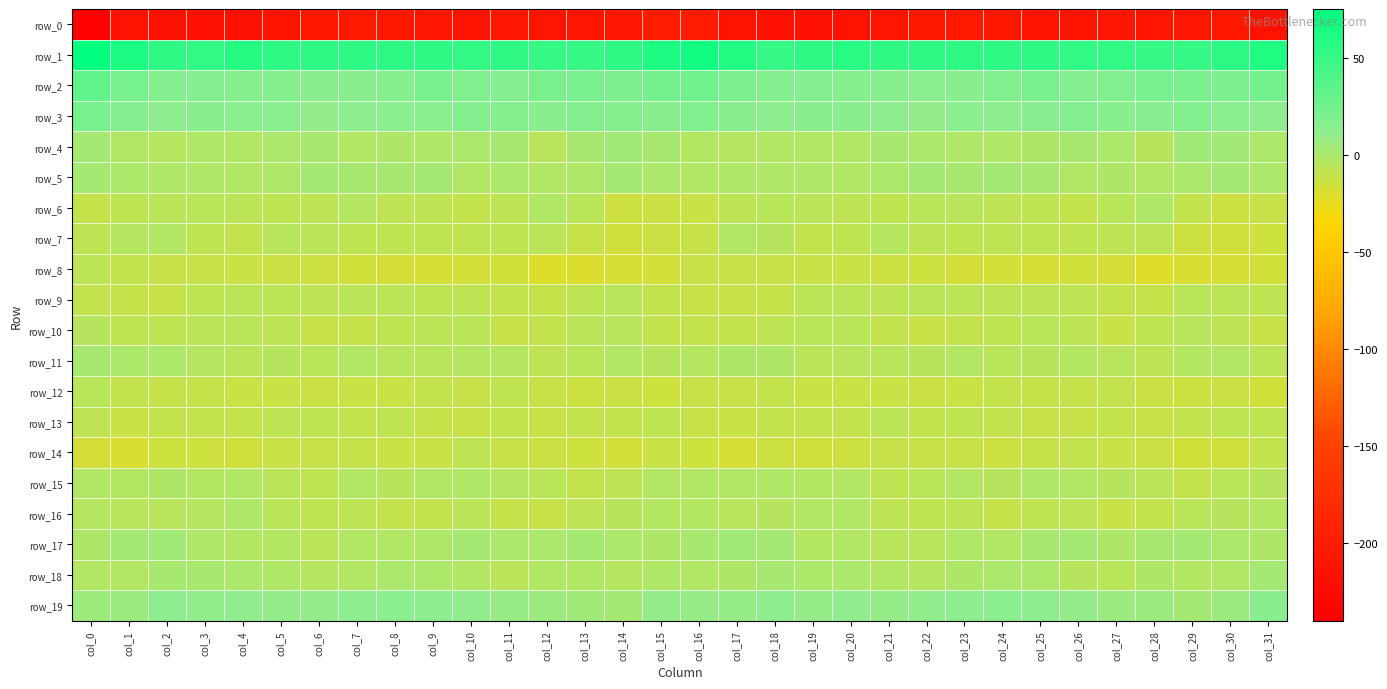

Reading right to left, list all the values displayed in this chart.

row_0: col_31=-213.4	col_30=-207.7	col_29=-210.5	col_28=-210.9	col_27=-208.6	col_26=-212.1	col_25=-211.3	col_24=-207.3	col_23=-205.4	col_22=-205.7	col_21=-210.0	col_20=-214.4	col_19=-216.9	col_18=-217.6	col_17=-213.2	col_16=-201.0	col_15=-200.3	col_14=-209.4	col_13=-210.8	col_12=-210.0	col_11=-209.3	col_10=-213.2	col_9=-209.4	col_8=-206.7	col_7=-204.6	col_6=-207.4	col_5=-211.5	col_4=-215.5	col_3=-217.6	col_2=-216.5	col_1=-213.5	col_0=-238.3
row_1: col_31=60.6	col_30=55.9	col_29=51.0	col_28=50.5	col_27=53.0	col_26=53.2	col_25=54.3	col_24=54.2	col_23=54.4	col_22=55.1	col_21=53.5	col_20=56.9	col_19=54.9	col_18=51.4	col_17=60.2	col_16=66.8	col_15=61.0	col_14=54.0	col_13=50.3	col_12=51.2	col_11=53.6	col_10=53.2	col_9=54.6	col_8=54.1	col_7=55.3	col_6=54.0	col_5=54.8	col_4=57.4	col_3=52.6	col_2=53.5	col_1=64.3	col_0=74.6
row_2: col_31=23.6	col_30=20.5	col_29=21.4	col_28=22.2	col_27=18.2	col_26=17.2	col_25=21.1	col_24=17.9	col_23=14.4	col_22=13.9	col_21=15.9	col_20=16.0	col_19=17.2	col_18=17.4	col_17=19.8	col_16=26.4	col_15=24.6	col_14=20.3	col_13=22.0	col_12=21.0	col_11=17.1	col_10=18.5	col_9=21.1	col_8=15.9	col_7=14.2	col_6=14.2	col_5=16.6	col_4=16.2	col_3=17.7	col_2=17.2	col_1=23.2	col_0=32.7
row_3: col_31=12.6	col_30=13.5	col_29=17.9	col_28=14.7	col_27=15.7	col_26=17.1	col_25=14.9	col_24=13.0	col_23=13.7	col_22=10.0	col_21=12.3	col_20=14.3	col_19=14.5	col_18=13.3	col_17=14.6	col_16=17.9	col_15=14.2	col_14=16.0	col_13=16.8	col_12=14.3	col_11=16.5	col_10=16.7	col_9=13.6	col_8=13.8	col_7=12.1	col_6=10.1	col_5=13.8	col_4=14.1	col_3=14.6	col_2=12.5	col_1=17.7	col_0=23.2
row_4: col_31=-0.5	col_30=3.3	col_29=3.9	col_28=-4.8	col_27=-0.6	col_26=1.5	col_25=-1.0	col_24=-1.6	col_23=-1.5	col_22=-0.5	col_21=0.8	col_20=-2.1	col_19=-2.3	col_18=-2.9	col_17=-4.0	col_16=-3.4	col_15=1.0	col_14=4.8	col_13=0.8	col_12=-5.2	col_11=1.6	col_10=0.4	col_9=-1.7	col_8=-1.1	col_7=-1.9	col_6=0.8	col_5=0.0	col_4=-2.8	col_3=-1.8	col_2=-3.8	col_1=-2.6	col_0=2.4
row_5: col_31=-0.2	col_30=2.1	col_29=-0.0	col_28=-2.9	col_27=-0.7	col_26=-2.3	col_25=1.4	col_24=2.8	col_23=0.6	col_22=2.6	col_21=-0.6	col_20=-2.0	col_19=-1.7	col_18=-1.9	col_17=-1.4	col_16=-2.5	col_15=0.3	col_14=1.9	col_13=-1.4	col_12=-2.8	col_11=-0.4	col_10=-2.1	col_9=2.9	col_8=1.7	col_7=1.4	col_6=1.9	col_5=-1.3	col_4=-2.1	col_3=-1.4	col_2=-1.7	col_1=-0.4	col_0=2.0
row_6: col_31=-11.2	col_30=-14.0	col_29=-10.1	col_28=-1.8	col_27=-5.8	col_26=-10.4	col_25=-8.4	col_24=-7.8	col_23=-5.4	col_22=-5.7	col_21=-9.2	col_20=-7.5	col_19=-6.2	col_18=-6.0	col_17=-7.6	col_16=-12.3	col_15=-13.1	col_14=-13.9	col_13=-6.0	col_12=-2.4	col_11=-7.8	col_10=-10.2	col_9=-7.8	col_8=-7.5	col_7=-4.3	col_6=-7.7	col_5=-8.6	col_4=-6.9	col_3=-5.8	col_2=-6.3	col_1=-8.2	col_0=-10.5
row_7: col_31=-14.8	col_30=-15.1	col_29=-13.9	col_28=-7.5	col_27=-7.7	col_26=-8.9	col_25=-8.5	col_24=-8.2	col_23=-8.8	col_22=-7.8	col_21=-4.3	col_20=-8.5	col_19=-9.5	col_18=-4.8	col_17=-3.0	col_16=-11.3	col_15=-13.6	col_14=-15.2	col_13=-11.3	col_12=-6.8	col_11=-8.3	col_10=-8.9	col_9=-8.2	col_8=-8.6	col_7=-8.3	col_6=-6.3	col_5=-5.2	col_4=-9.6	col_3=-8.3	col_2=-2.8	col_1=-3.9	col_0=-7.8
row_8: col_31=-15.6	col_30=-18.1	col_29=-18.9	col_28=-21.5	col_27=-16.8	col_26=-15.8	col_25=-17.6	col_24=-16.5	col_23=-16.9	col_22=-14.4	col_21=-13.7	col_20=-13.0	col_19=-12.0	col_18=-11.2	col_17=-11.3	col_16=-11.6	col_15=-16.4	col_14=-18.0	col_13=-20.0	col_12=-20.4	col_11=-15.7	col_10=-16.6	col_9=-17.3	col_8=-16.8	col_7=-15.9	col_6=-14.1	col_5=-13.5	col_4=-12.6	col_3=-11.4	col_2=-11.4	col_1=-9.5	col_0=-6.9
row_9: col_31=-9.0	col_30=-7.3	col_29=-6.1	col_28=-11.1	col_27=-10.2	col_26=-8.6	col_25=-7.6	col_24=-7.5	col_23=-7.0	col_22=-6.8	col_21=-7.7	col_20=-7.1	col_19=-7.3	col_18=-11.1	col_17=-11.2	col_16=-11.5	col_15=-10.3	col_14=-5.4	col_13=-8.6	col_12=-11.0	col_11=-10.0	col_10=-7.6	col_9=-8.1	col_8=-7.1	col_7=-6.7	col_6=-7.5	col_5=-7.3	col_4=-7.0	col_3=-8.7	col_2=-11.2	col_1=-10.7	col_0=-9.5
row_10: col_31=-11.5	col_30=-7.6	col_29=-5.1	col_28=-8.2	col_27=-12.1	col_26=-8.4	col_25=-5.9	col_24=-8.1	col_23=-9.5	col_22=-12.0	col_21=-9.4	col_20=-6.1	col_19=-5.8	col_18=-7.7	col_17=-9.8	col_16=-10.2	col_15=-10.1	col_14=-5.4	col_13=-6.6	col_12=-9.8	col_11=-11.7	col_10=-6.3	col_9=-7.2	col_8=-8.1	col_7=-10.8	col_6=-11.7	col_5=-7.6	col_4=-5.9	col_3=-6.3	col_2=-8.4	col_1=-8.8	col_0=-4.8
row_11: col_31=-6.8	col_30=-2.6	col_29=-3.7	col_28=-7.7	col_27=-5.5	col_26=-3.6	col_25=-4.6	col_24=-6.1	col_23=-2.8	col_22=-4.7	col_21=-5.5	col_20=-5.5	col_19=-6.6	col_18=-0.7	col_17=-1.1	col_16=-4.1	col_15=-4.9	col_14=-2.0	col_13=-5.7	col_12=-7.6	col_11=-4.0	col_10=-3.8	col_9=-5.2	col_8=-5.2	col_7=-2.8	col_6=-5.8	col_5=-4.8	col_4=-6.8	col_3=-4.2	col_2=-0.1	col_1=-0.1	col_0=1.7
row_12: col_31=-15.7	col_30=-13.3	col_29=-13.8	col_28=-13.1	col_27=-9.3	col_26=-10.9	col_25=-10.6	col_24=-10.5	col_23=-13.0	col_22=-13.0	col_21=-12.5	col_20=-12.9	col_19=-12.5	col_18=-9.9	col_17=-11.5	col_16=-11.7	col_15=-14.8	col_14=-13.5	col_13=-13.6	col_12=-11.7	col_11=-8.9	col_10=-11.7	col_9=-9.5	col_8=-11.9	col_7=-13.0	col_6=-13.2	col_5=-12.5	col_4=-12.9	col_3=-11.0	col_2=-10.7	col_1=-9.6	col_0=-5.8
row_13: col_31=-8.1	col_30=-8.6	col_29=-9.4	col_28=-11.3	col_27=-10.2	col_26=-11.4	col_25=-11.2	col_24=-9.5	col_23=-9.2	col_22=-9.5	col_21=-7.2	col_20=-9.7	col_19=-9.9	col_18=-9.6	col_17=-12.4	col_16=-11.5	col_15=-8.7	col_14=-9.3	col_13=-9.5	col_12=-11.6	col_11=-9.9	col_10=-11.6	col_9=-10.8	col_8=-8.9	col_7=-9.7	col_6=-8.3	col_5=-8.0	col_4=-9.9	col_3=-9.7	col_2=-10.1	col_1=-12.5	col_0=-7.9
row_14: col_31=-10.2	col_30=-14.9	col_29=-15.7	col_28=-13.2	col_27=-12.3	col_26=-9.5	col_25=-10.6	col_24=-13.8	col_23=-11.3	col_22=-11.1	col_21=-11.7	col_20=-14.1	col_19=-14.9	col_18=-14.0	col_17=-17.3	col_16=-14.4	col_15=-12.1	col_14=-16.7	col_13=-14.2	col_12=-13.4	col_11=-11.2	col_10=-8.6	col_9=-12.6	col_8=-12.9	col_7=-10.8	col_6=-11.3	col_5=-12.3	col_4=-15.0	col_3=-14.4	col_2=-14.6	col_1=-18.7	col_0=-17.3
row_15: col_31=-4.7	col_30=-5.7	col_29=-9.5	col_28=-6.7	col_27=-4.7	col_26=-3.0	col_25=-1.3	col_24=-4.5	col_23=-2.8	col_22=-5.9	col_21=-8.8	col_20=-3.0	col_19=-3.3	col_18=-1.7	col_17=-2.3	col_16=-2.0	col_15=-3.1	col_14=-7.5	col_13=-9.4	col_12=-5.8	col_11=-4.2	col_10=-1.8	col_9=-2.2	col_8=-4.5	col_7=-3.0	col_6=-8.2	col_5=-6.6	col_4=-2.3	col_3=-3.6	col_2=-1.0	col_1=-3.6	col_0=-2.4
row_16: col_31=-3.6	col_30=-4.8	col_29=-5.9	col_28=-10.4	col_27=-12.2	col_26=-8.0	col_25=-8.1	col_24=-10.7	col_23=-7.8	col_22=-8.8	col_21=-8.6	col_20=-2.4	col_19=-2.6	col_18=-4.9	col_17=-5.3	col_16=-3.5	col_15=-3.6	col_14=-4.9	col_13=-7.9	col_12=-11.5	col_11=-11.1	col_10=-6.7	col_9=-9.6	col_8=-10.2	col_7=-7.5	col_6=-9.0	col_5=-6.8	col_4=-1.4	col_3=-4.2	col_2=-5.0	col_1=-5.6	col_0=-4.2
row_17: col_31=-1.1	col_30=-0.5	col_29=1.8	col_28=1.2	col_27=-0.8	col_26=2.0	col_25=0.7	col_24=-2.8	col_23=-1.6	col_22=-5.4	col_21=-5.3	col_20=-2.4	col_19=-3.6	col_18=2.6	col_17=3.9	col_16=0.6	col_15=-0.9	col_14=0.1	col_13=2.2	col_12=0.0	col_11=0.2	col_10=2.4	col_9=-1.3	col_8=-2.4	col_7=-2.1	col_6=-6.5	col_5=-3.6	col_4=-3.3	col_3=-1.6	col_2=3.9	col_1=2.4	col_0=-0.7
row_18: col_31=2.5	col_30=-2.5	col_29=-3.5	col_28=-1.1	col_27=-5.7	col_26=-4.9	col_25=-0.5	col_24=0.0	col_23=-1.2	col_22=-3.9	col_21=-2.8	col_20=0.2	col_19=-0.2	col_18=1.7	col_17=-0.7	col_16=-2.3	col_15=-1.4	col_14=-4.0	col_13=-2.3	col_12=-2.5	col_11=-6.5	col_10=-2.8	col_9=-0.4	col_8=0.4	col_7=-2.7	col_6=-4.1	col_5=-1.4	col_4=0.1	col_3=0.9	col_2=1.1	col_1=-2.5	col_0=-3.1
row_19: col_31=14.5	col_30=6.3	col_29=2.6	col_28=6.8	col_27=7.1	col_26=10.3	col_25=12.4	col_24=13.9	col_23=13.0	col_22=10.6	col_21=9.6	col_20=11.6	col_19=9.5	col_18=12.5	col_17=9.1	col_16=8.5	col_15=9.9	col_14=2.9	col_13=4.5	col_12=6.5	col_11=8.0	col_10=11.3	col_9=13.4	col_8=13.9	col_7=11.7	col_6=9.9	col_5=10.3	col_4=11.0	col_3=10.5	col_2=12.3	col_1=6.5	col_0=5.7